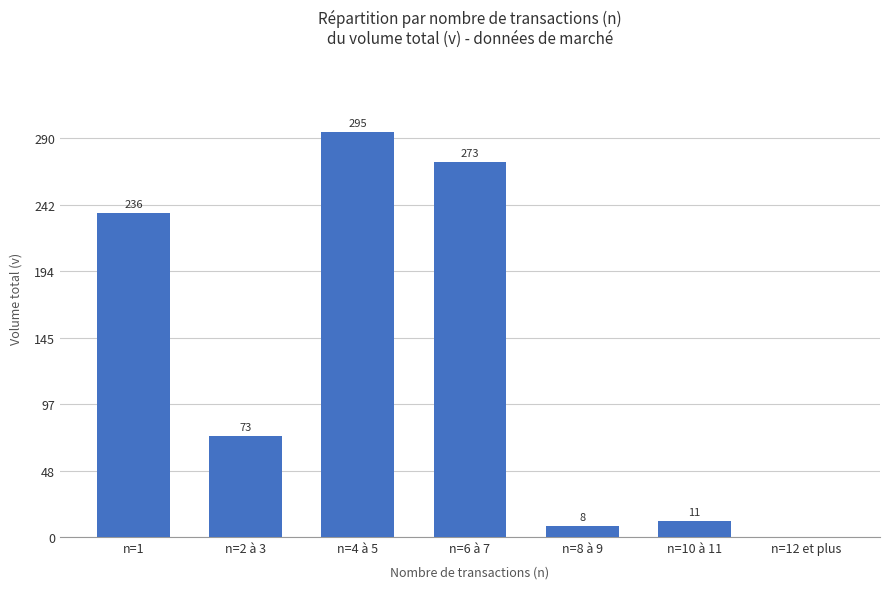

True or false: the data shows 236.1 at n=1.

True